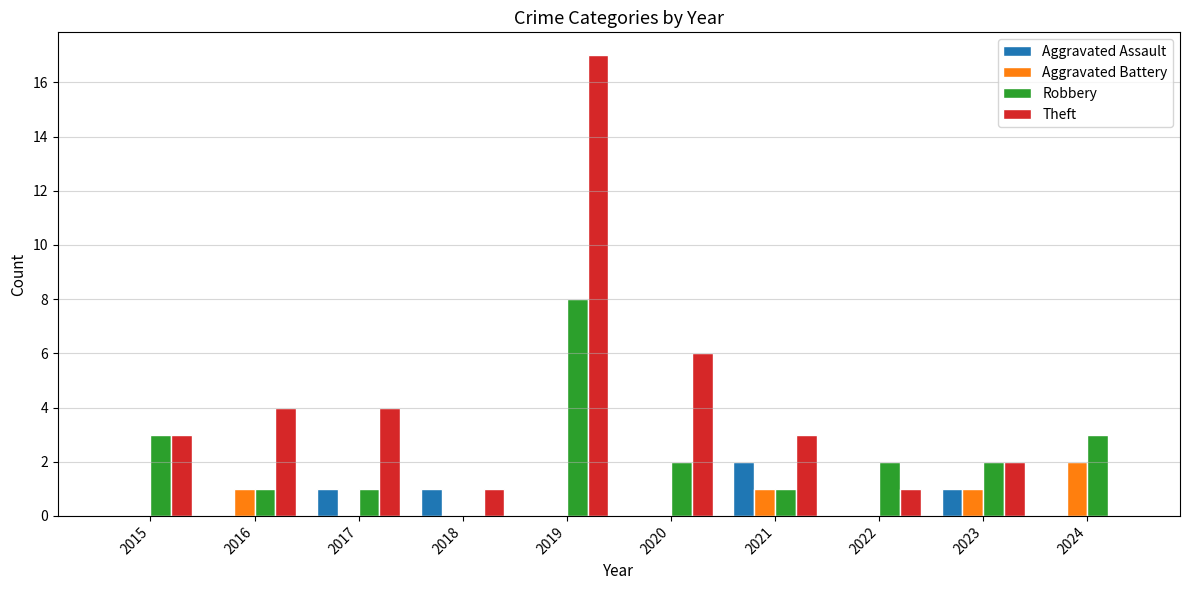

Is it true that Robbery equals 2 at 2023?

True